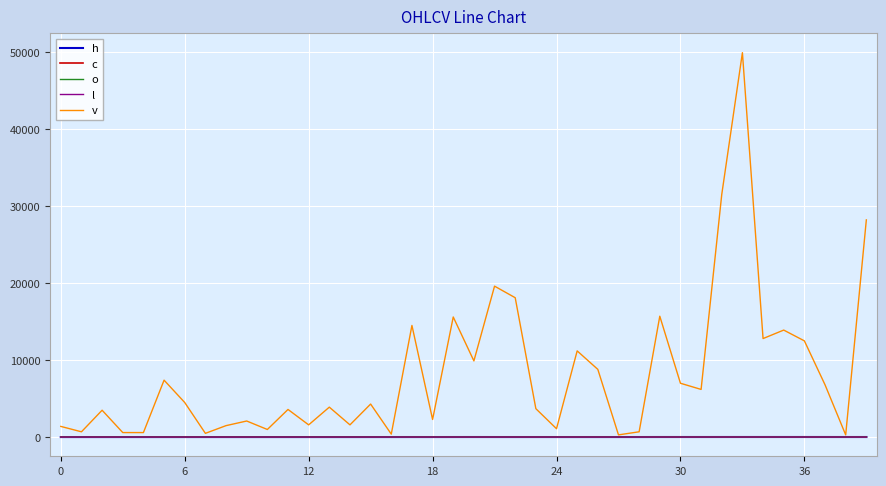

Which series has the largest range (max minus min)?

v